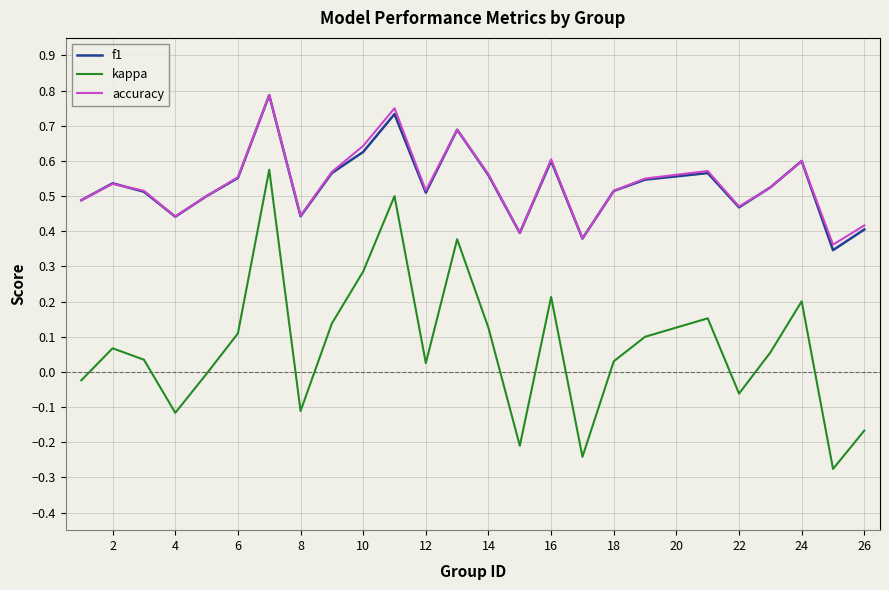

True or false: accuracy and kappa intersect in this chart.

False